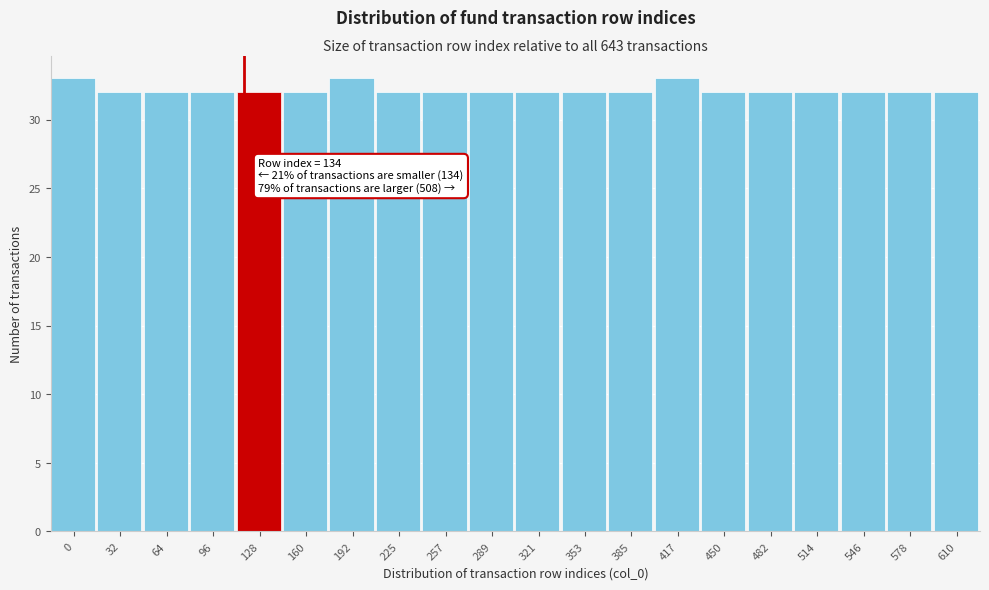

Reading left to right, transcribe all the data shown in this chart.

33	32	32	32	32	32	33	32	32	32	32	32	32	33	32	32	32	32	32	32